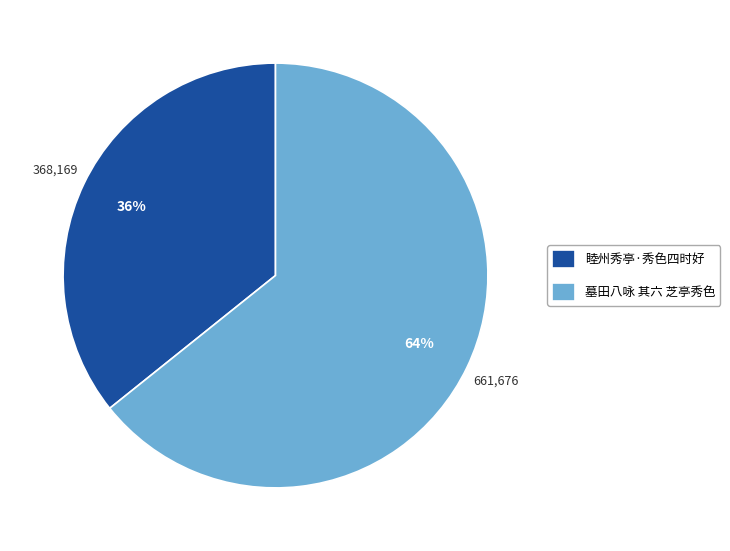

To the nearest percent, what percentage of the pie is 墓田八咏 其六 芝亭秀色?

64%